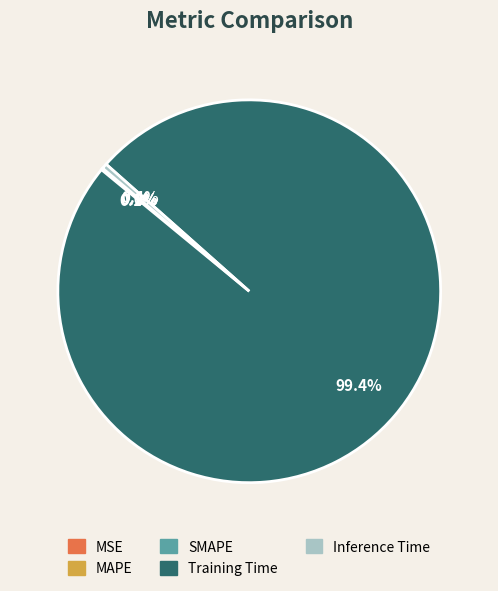

Is there a majority slice in this chart?

Yes